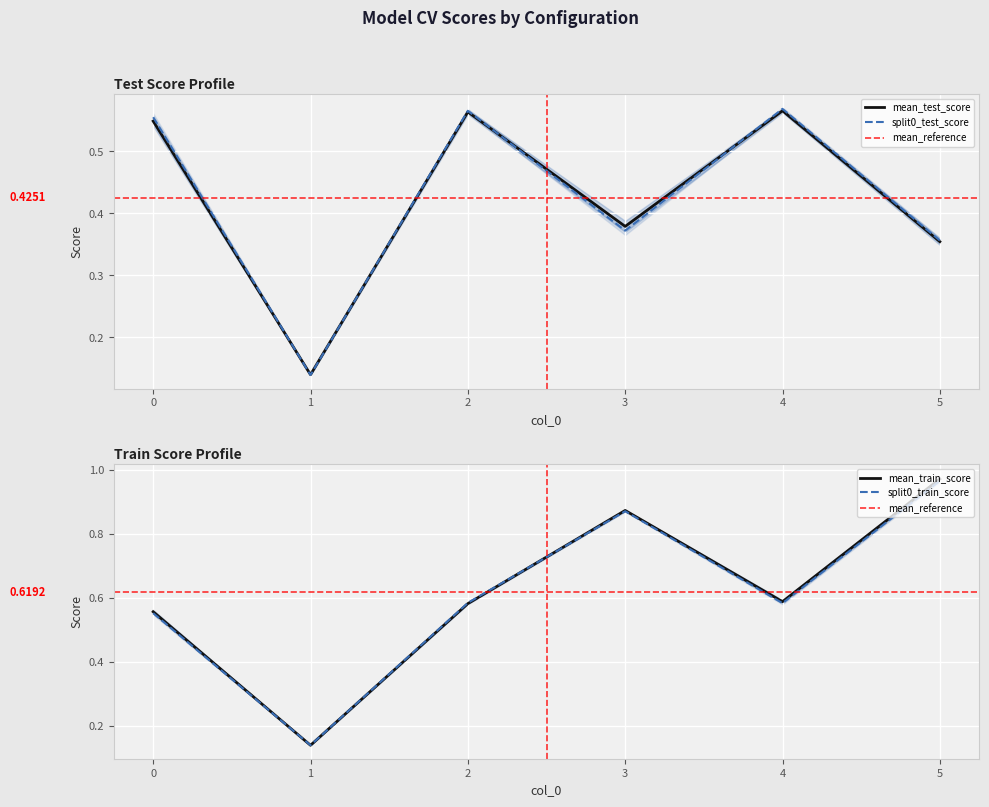

Is the value of split0_test_score at 4 greater than the value of split0_train_score at 3?

No